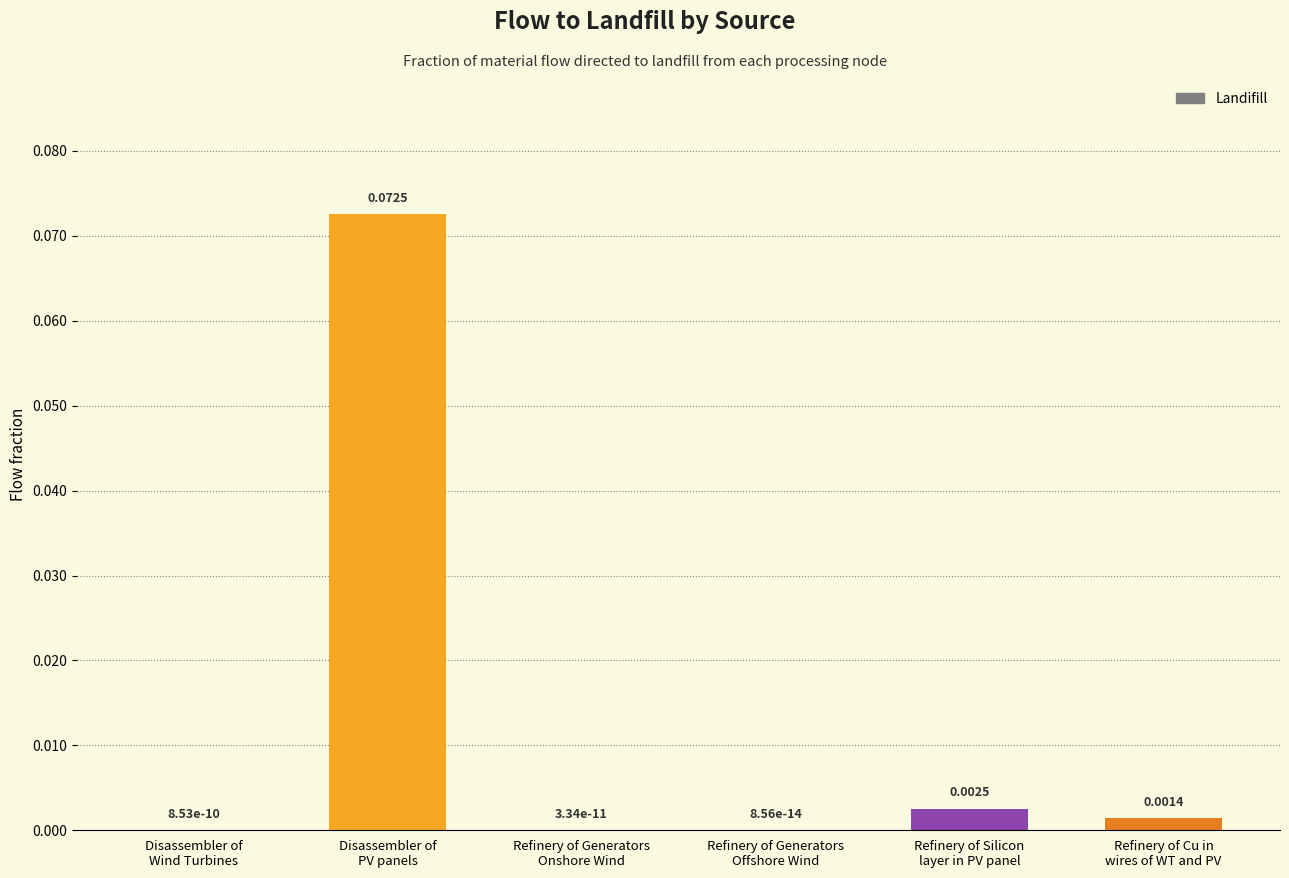

The chart shows a value of 0.0 at Refinery of Cu in
wires of WT and PV. True or false?

True